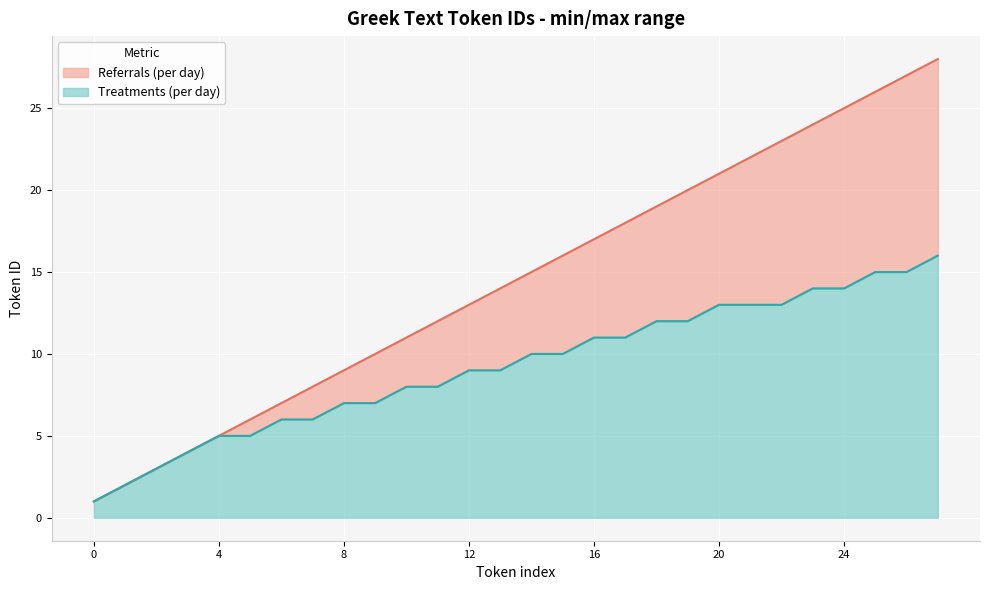

True or false: Referrals (per day) has more than 1 interior local peaks.

False